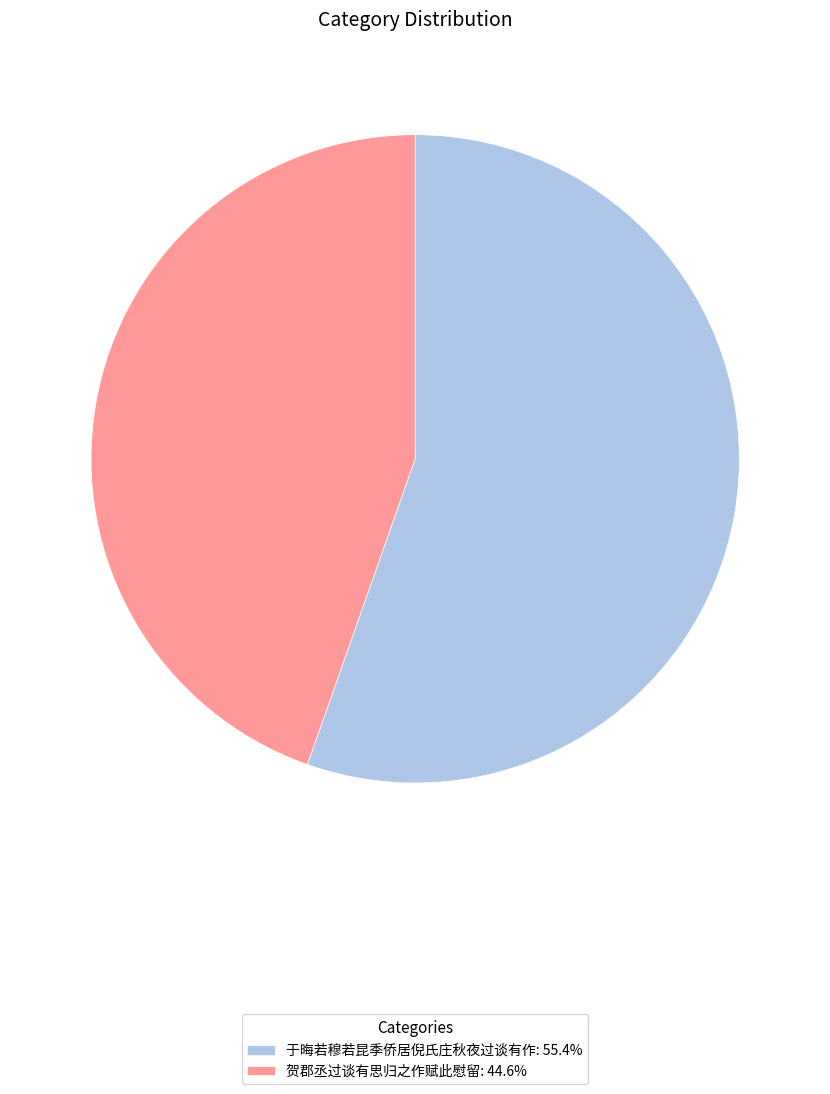

Rank the categories by value from highest to lowest.

于晦若穆若昆季侨居倪氏庄秋夜过谈有作, 贺郡丞过谈有思归之作赋此慰留